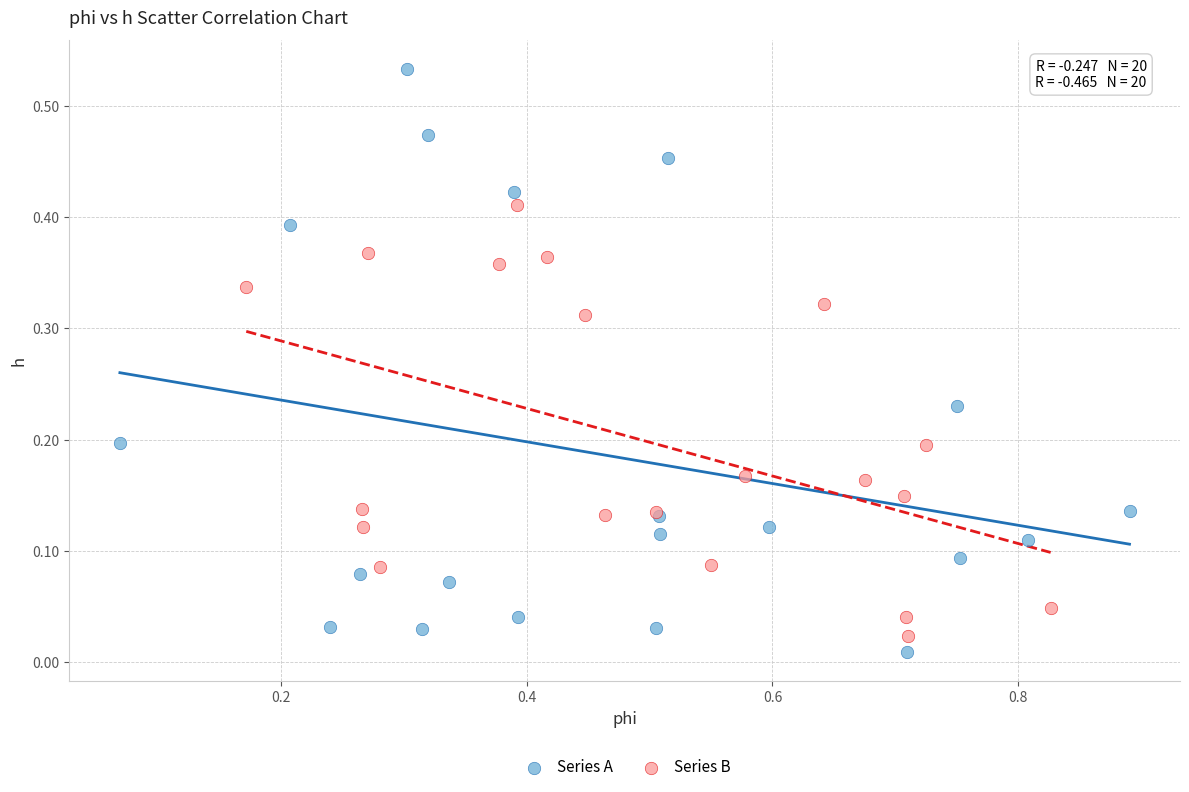

Which series contains the lowest Y value?

Series A